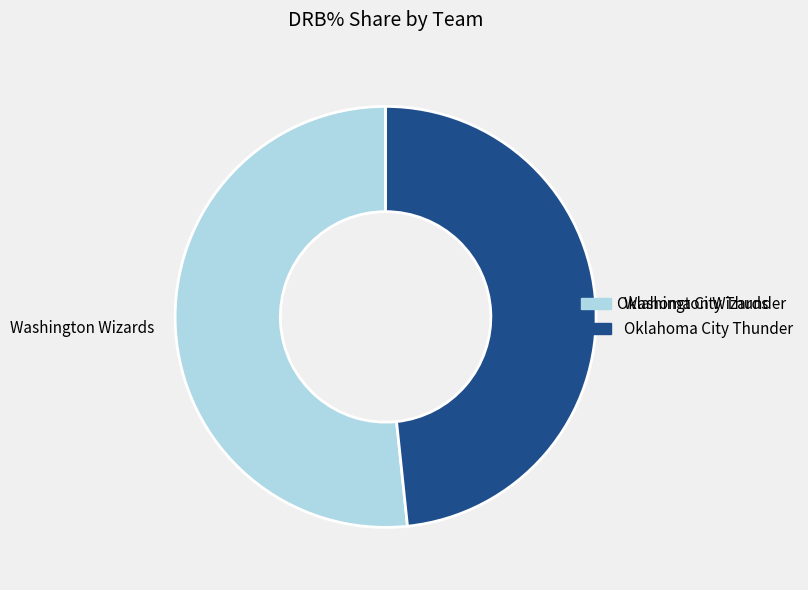

Does Oklahoma City Thunder represent more than half of the total?

No